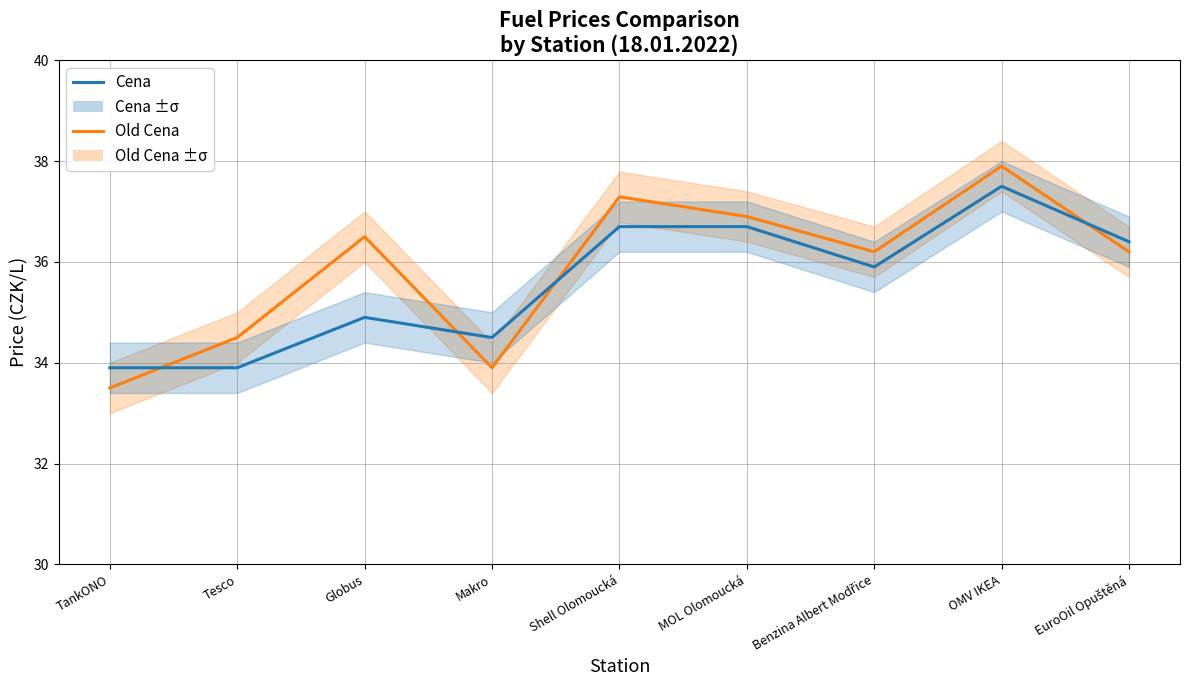

What is the difference between the maximum and minimum values in the Old Cena series?

4.4